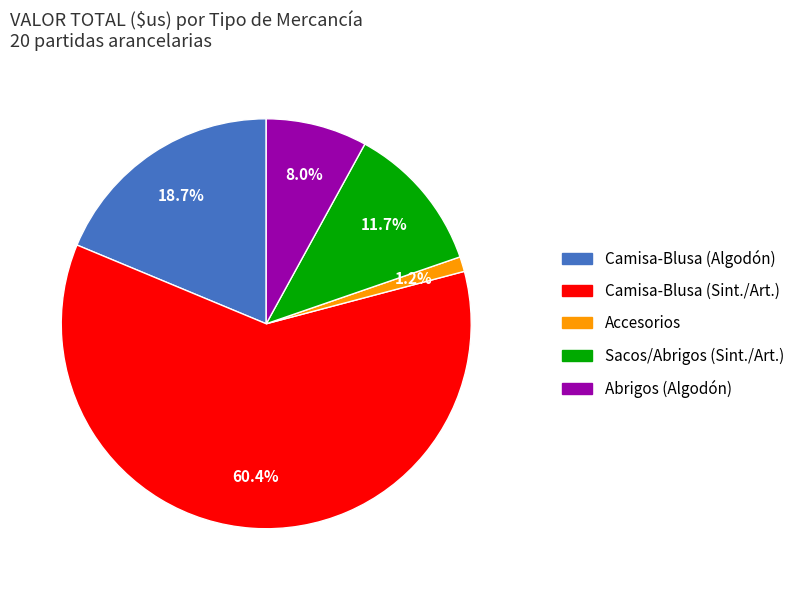

Is there a majority slice in this chart?

Yes